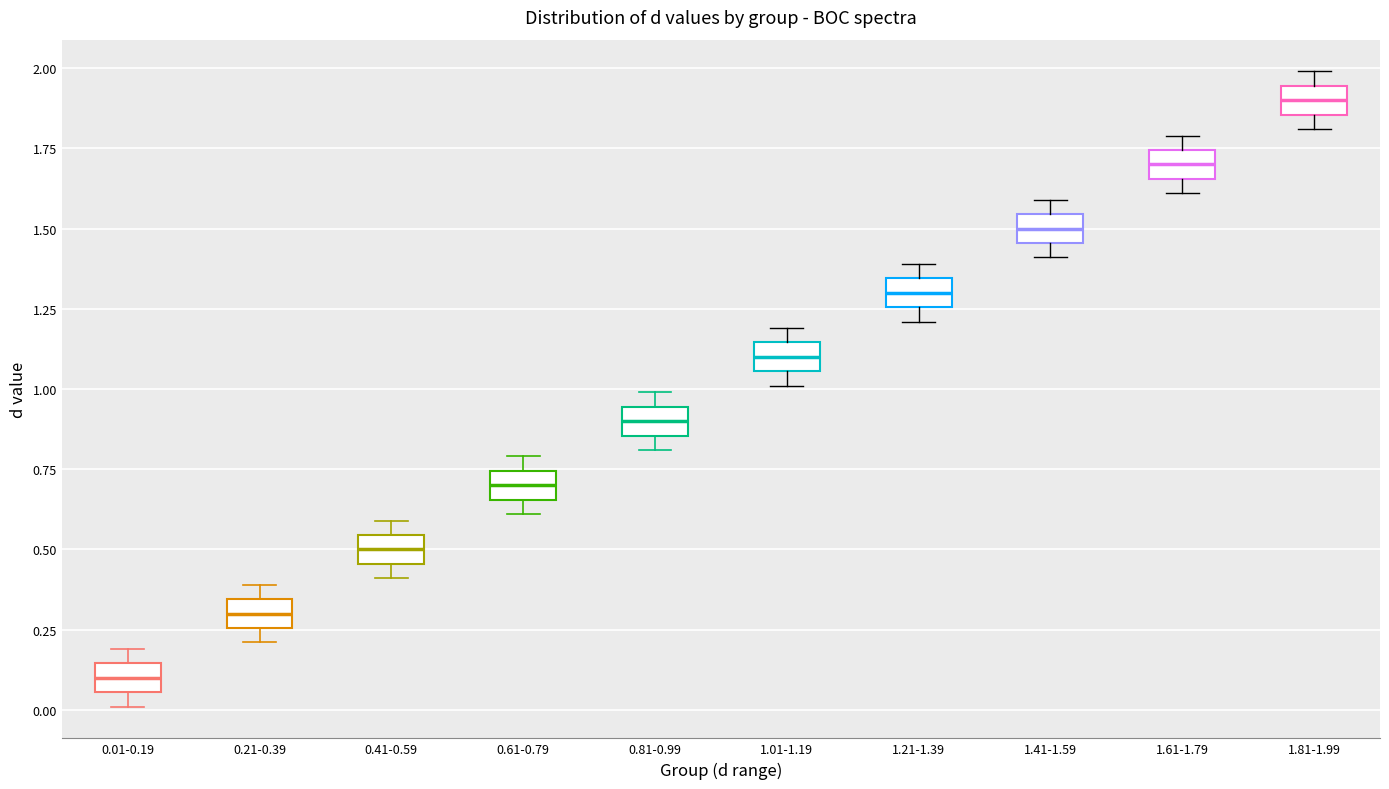

Reading left to right, read every box against the y-axis: the position of its median line, the range the box covers, and the ends of its whiskers. The values are not printed on the chart, so give them approximately, as read against the axis.

0.01-0.19: median 0.10, box 0.05 to 0.15, whiskers 0.00 to 0.20
0.21-0.39: median 0.30, box 0.25 to 0.35, whiskers 0.20 to 0.40
0.41-0.59: median 0.50, box 0.45 to 0.55, whiskers 0.40 to 0.60
0.61-0.79: median 0.70, box 0.65 to 0.75, whiskers 0.60 to 0.80
0.81-0.99: median 0.90, box 0.85 to 0.95, whiskers 0.80 to 1.00
1.01-1.19: median 1.10, box 1.05 to 1.15, whiskers 1.00 to 1.20
1.21-1.39: median 1.30, box 1.25 to 1.35, whiskers 1.20 to 1.40
1.41-1.59: median 1.50, box 1.45 to 1.55, whiskers 1.40 to 1.60
1.61-1.79: median 1.70, box 1.65 to 1.75, whiskers 1.60 to 1.80
1.81-1.99: median 1.90, box 1.85 to 1.95, whiskers 1.80 to 2.00